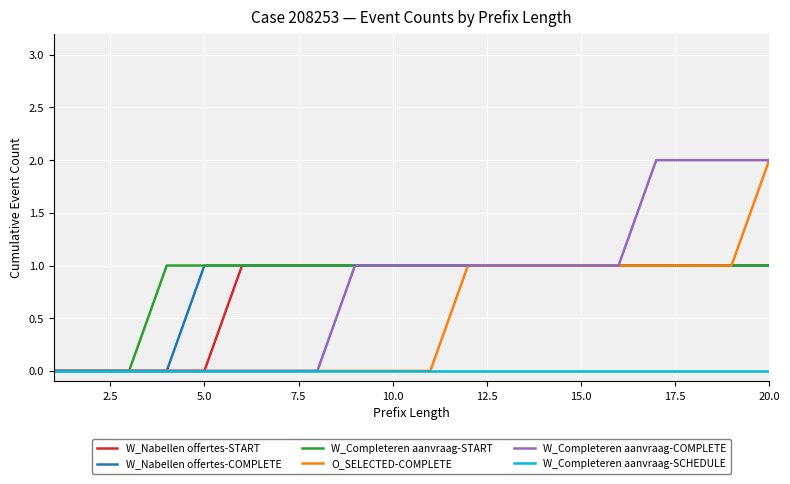

Does the chart display data point markers on the line(s)?

No